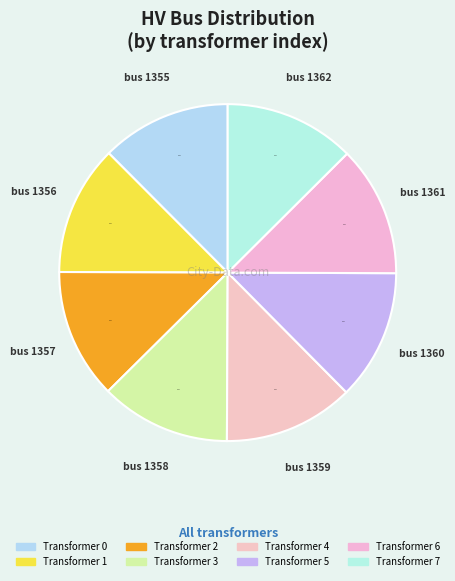

How many segments does this pie chart have?

8